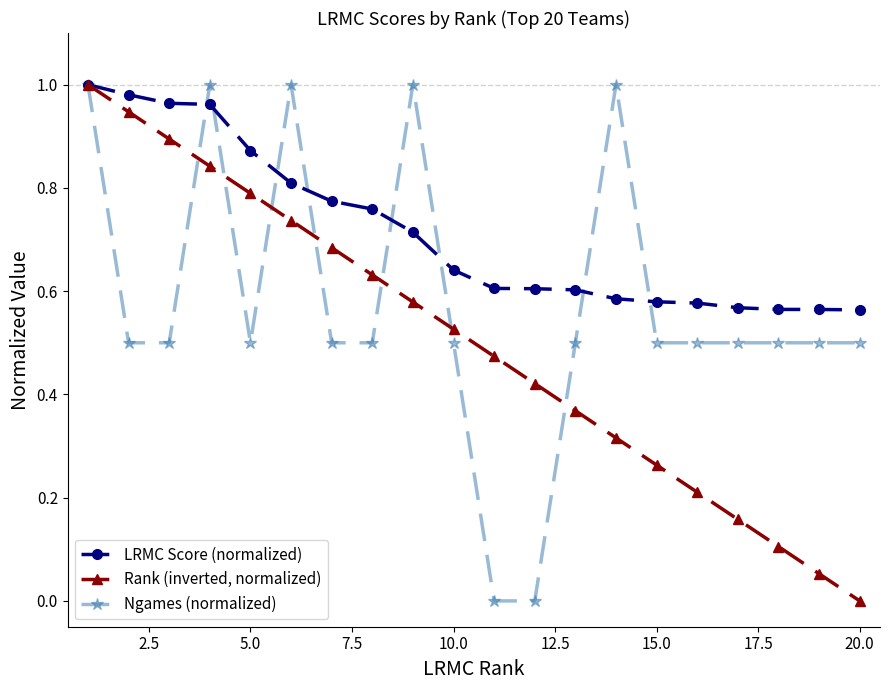

True or false: Rank (inverted, normalized) has more than 0 interior local peaks.

False